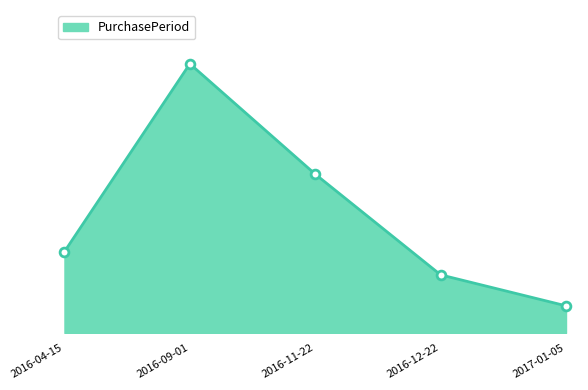

Between 2016-09-01 and 2017-01-05, which is larger?

2016-09-01